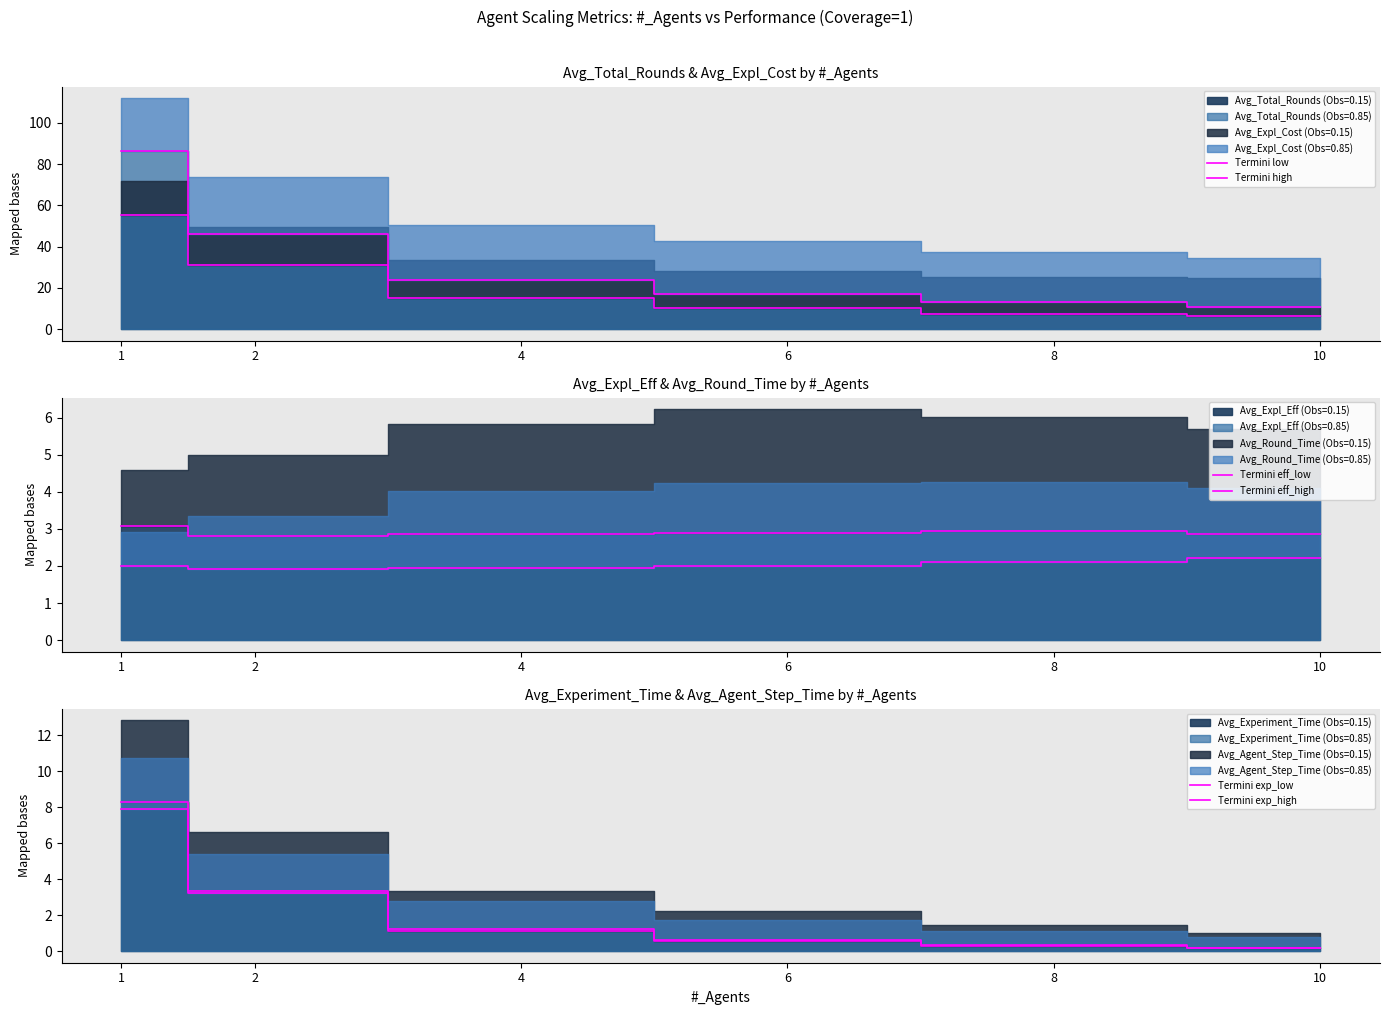

Which category has the lowest value in the Termini low series?

10